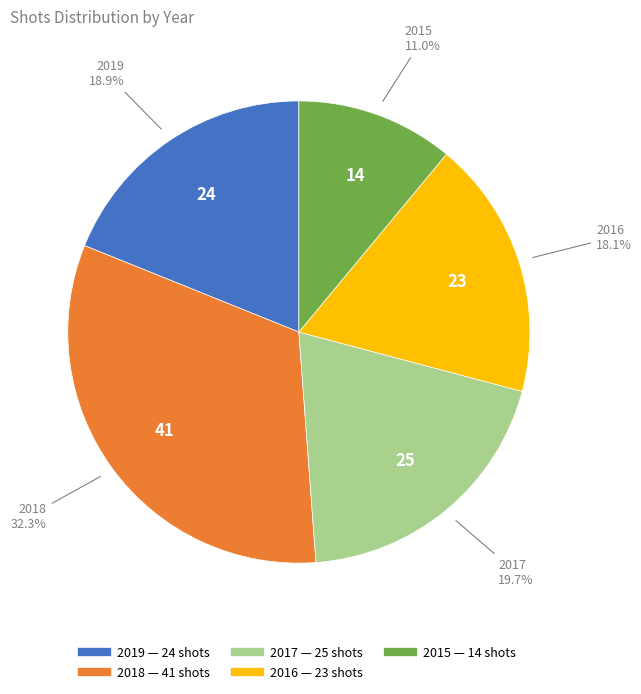

True or false: 2016 accounts for 26% of the total.

False